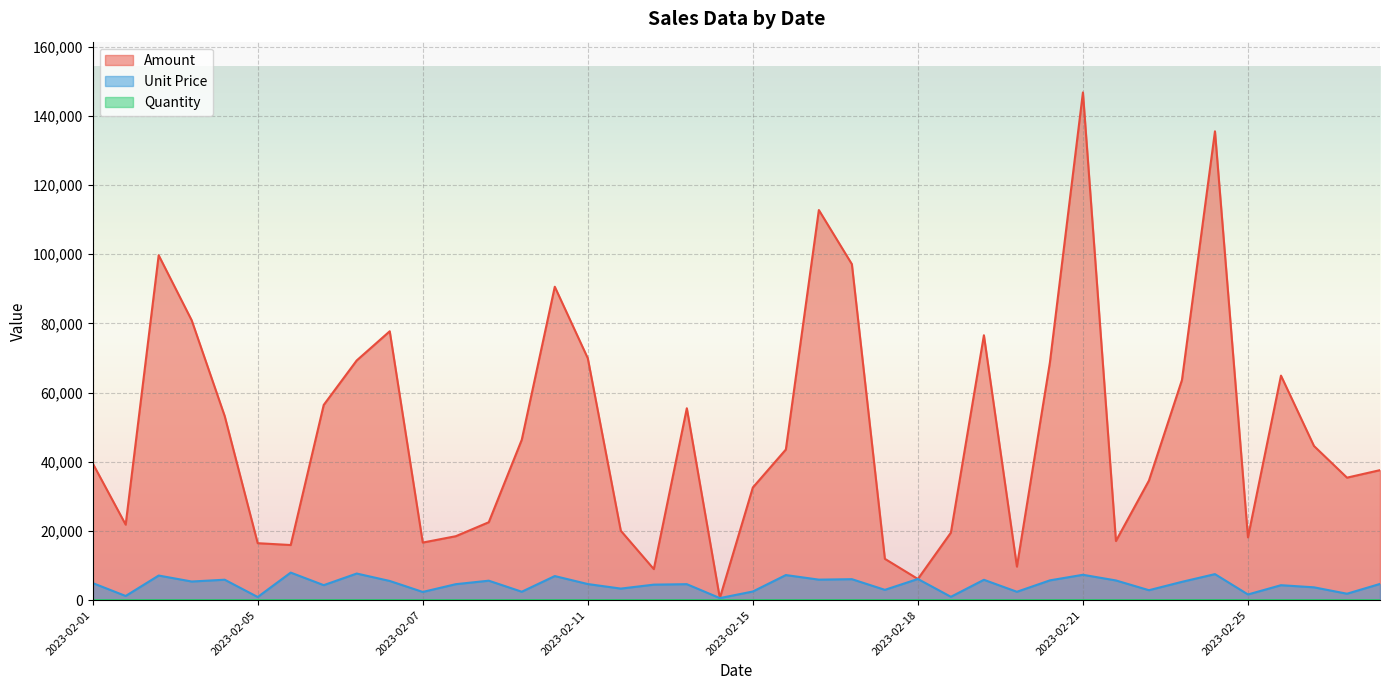

What are all the series names shown in the legend?

Amount, Unit Price, Quantity